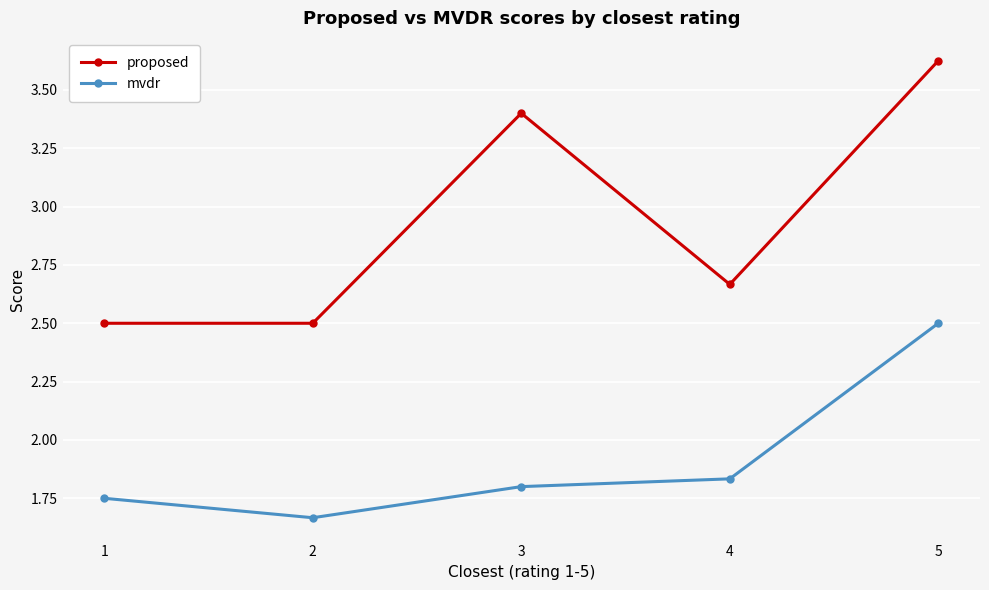

List the series in order of their overall mean, lowest first.

mvdr, proposed